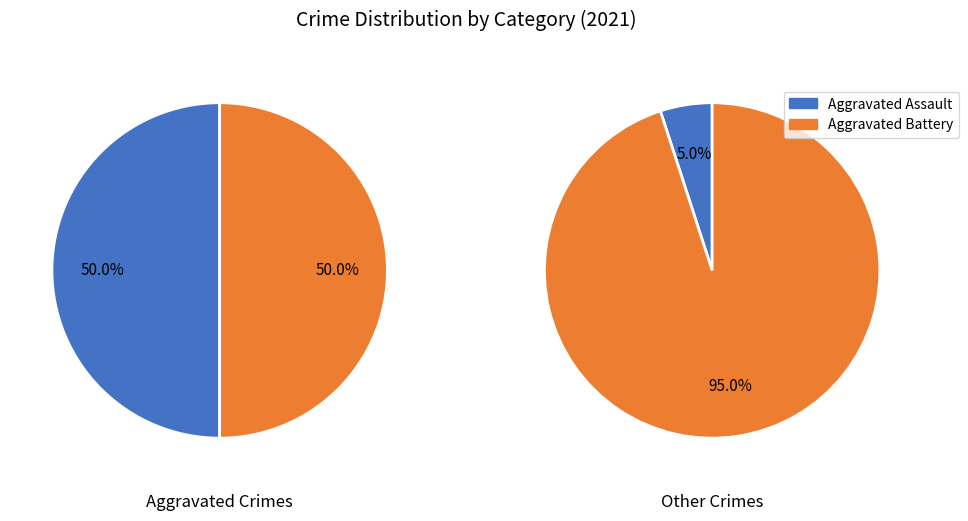

Is it true that Criminal Sexual Assault is 17% of the pie?

False